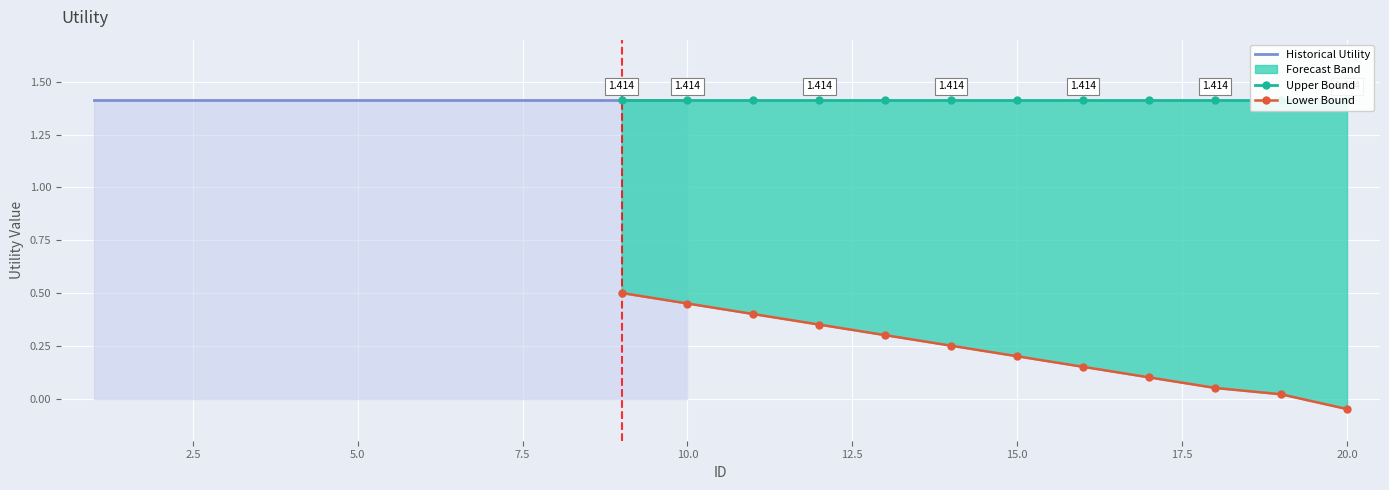

True or false: Utility_lower and Utility_upper intersect in this chart.

False